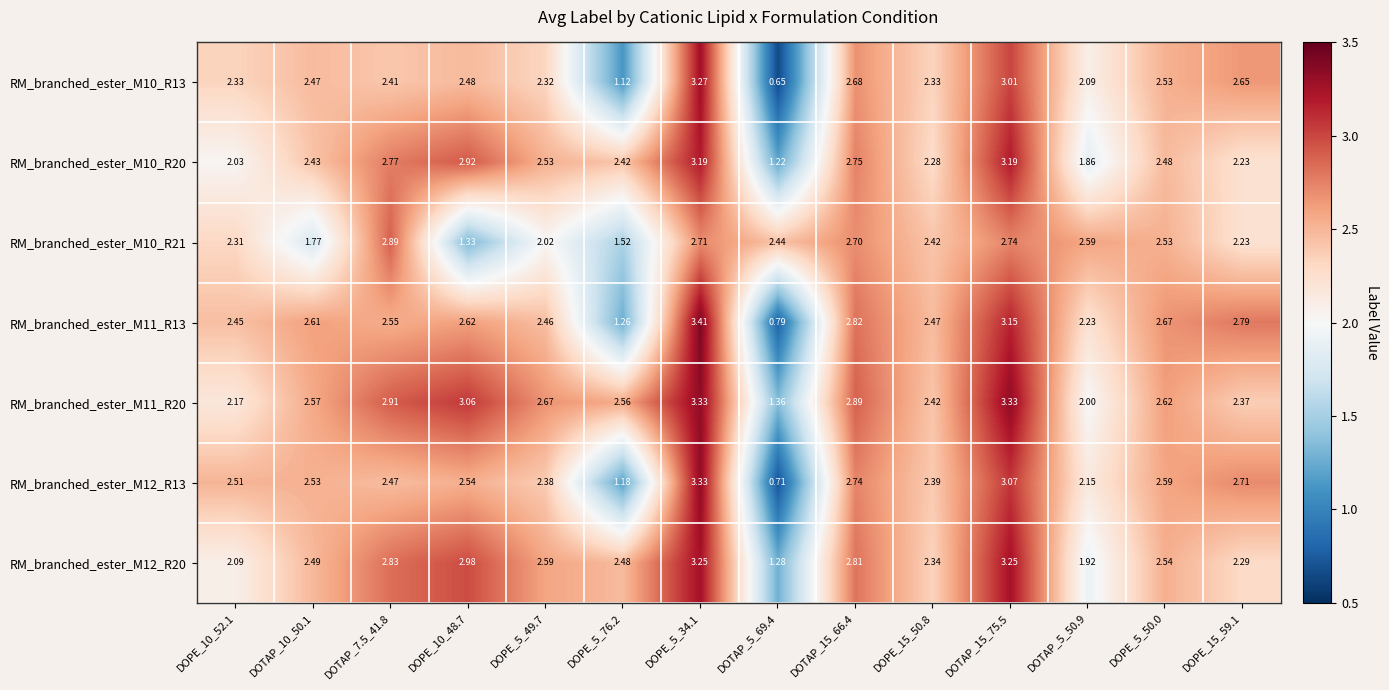

Is the value of RM_branched_ester_M12_R13 at DOTAP_15_66.4 greater than the value of RM_branched_ester_M10_R20 at DOPE_10_52.1?

Yes